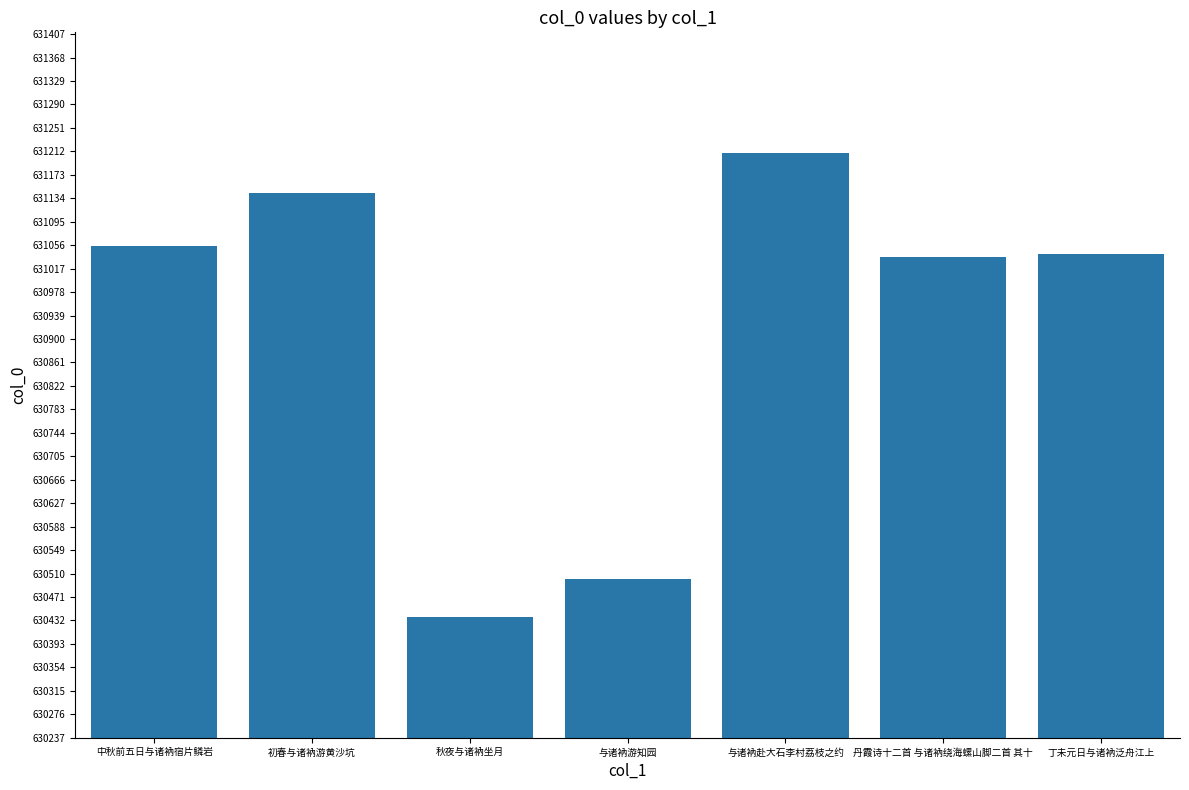

What is the minimum value shown in the chart?

630437